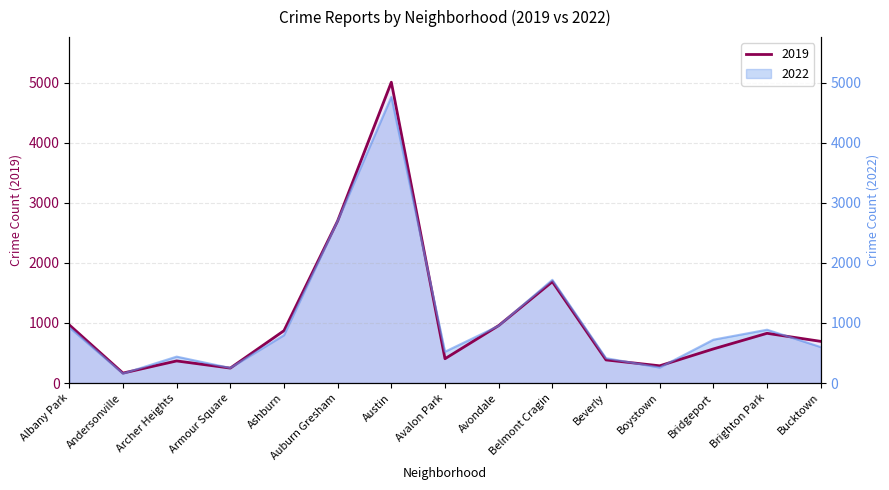

Count the number of categories in the chart.

15